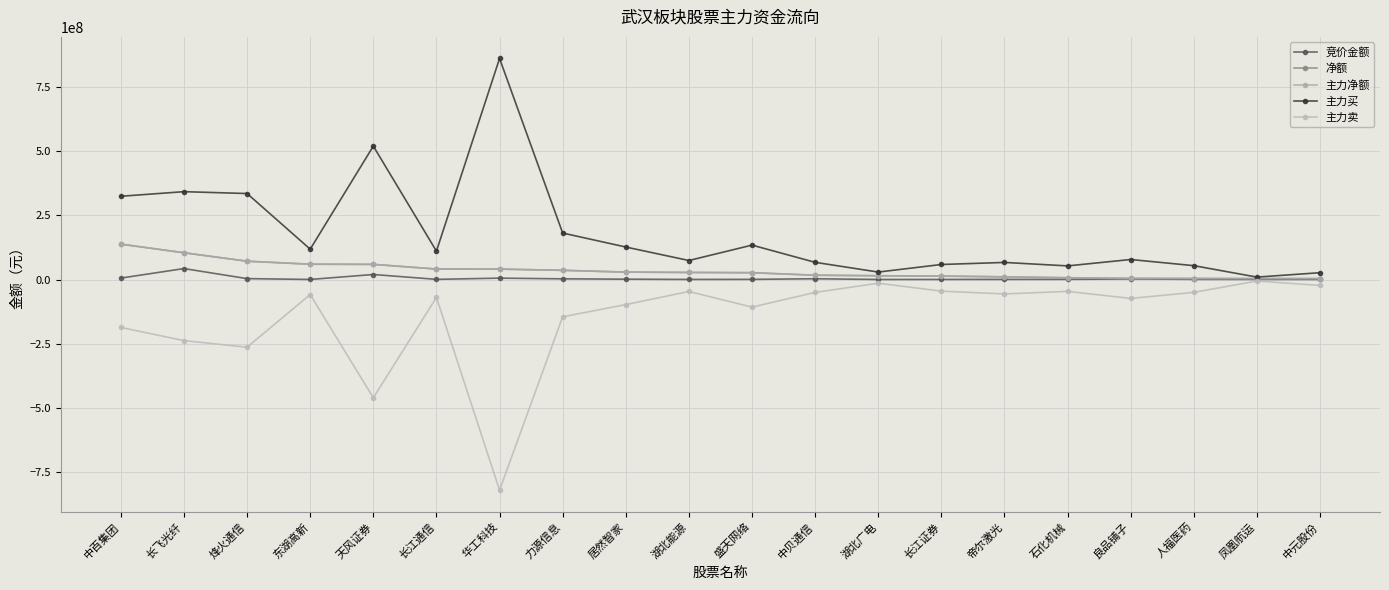

Reading left to right, what are all the values shown in this chart?

竞价金额: 5590200	42681744	3450400	231424	19535743	632160	5328925	2655900	1319094	321846	592800	2946240	100700	258588	477814	671195	2162447	629200	480872	226735
净额: 137811840	104306836	71371271	59691746	59040530	40823320	40591420	35819633	28901835	27476740	26560169	16723824	14696205	13322609	10440344	6831806	4335462	3921489	3535144	3527467
主力净额: 137811840	104306836	71371271	59691746	59040530	40823320	40591420	35819633	28901835	27476740	26560169	16723824	14696205	13322609	10440344	6831806	4335462	3921489	3535144	3527467
主力买: 324578338	342505981	335209592	118339909	520063787	110664631	861785447	181219890	126675717	74098285	134114913	67036409	29054554	58574269	66599933	53111248	77989538	54029277	9422964	26601583
主力卖: -186766498	-238199145	-263838321	-58648163	-461023257	-69841311	-821194027	-145400257	-97773882	-46621545	-107554744	-50312585	-14358349	-45251660	-56159589	-46279442	-73654076	-50107788	-5887820	-23074116